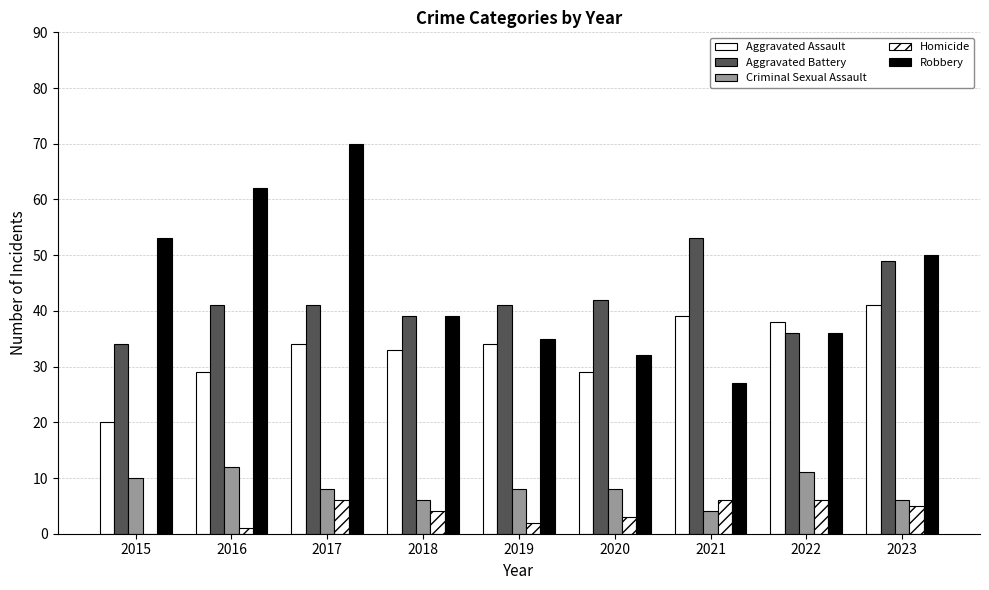

How many categories are shown in the chart?

9